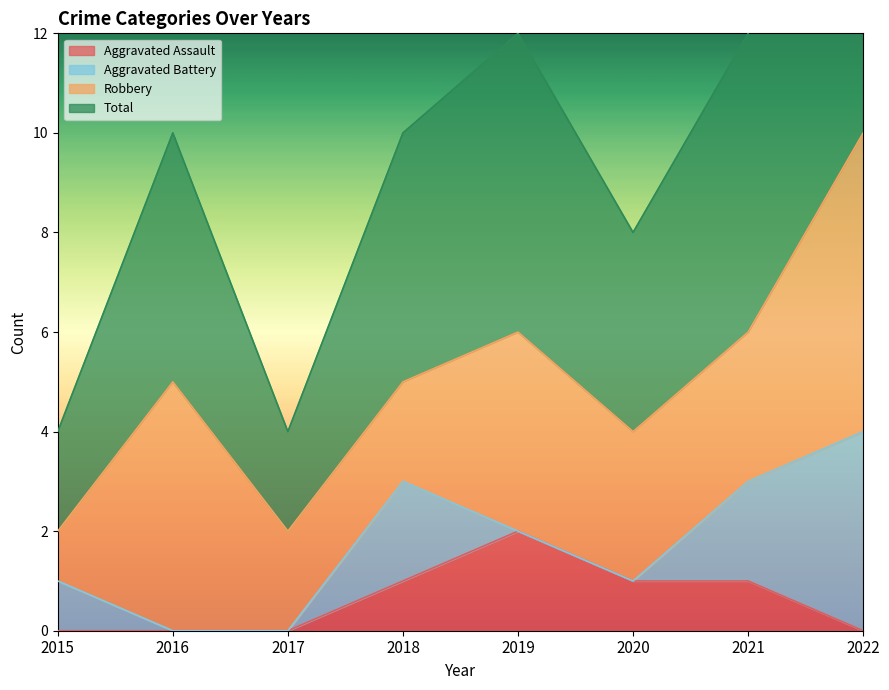

What is the maximum value for Aggravated Assault?

2